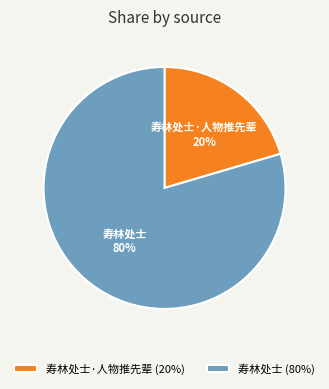

Count the number of slices in the pie.

2